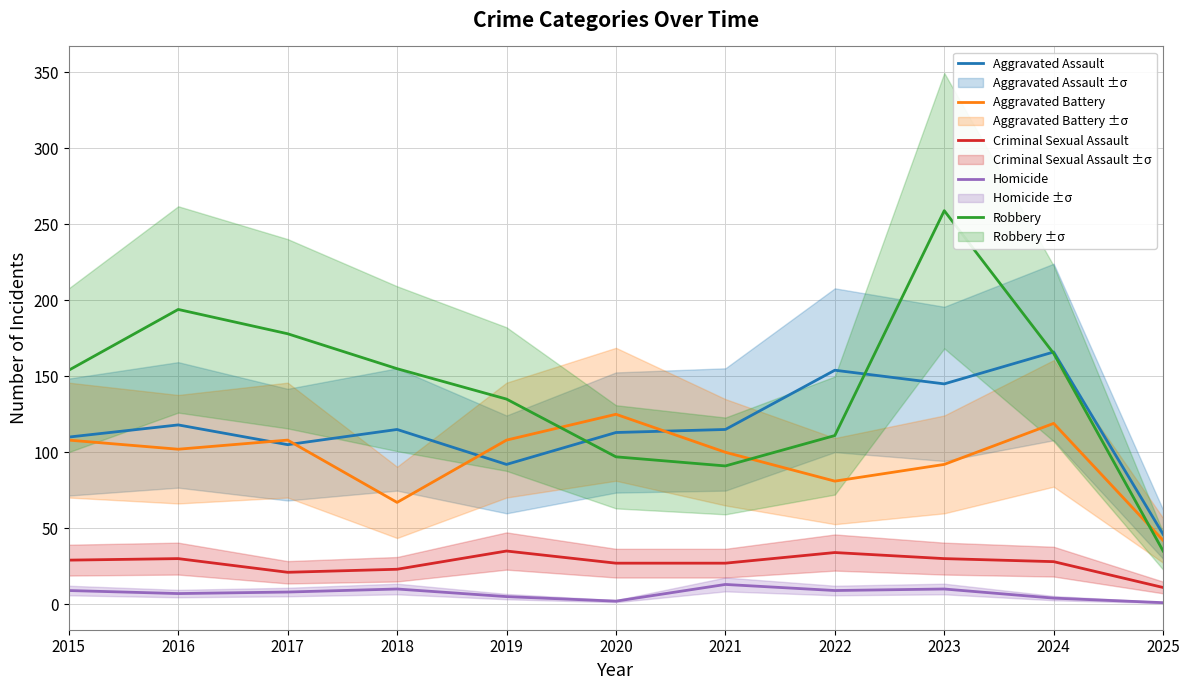

What is the average value of the Homicide series?

7